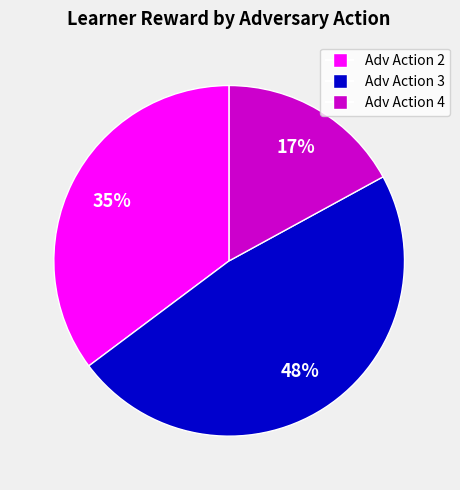

To the nearest percent, what is the difference between the largest and smallest slice percentages?

31%